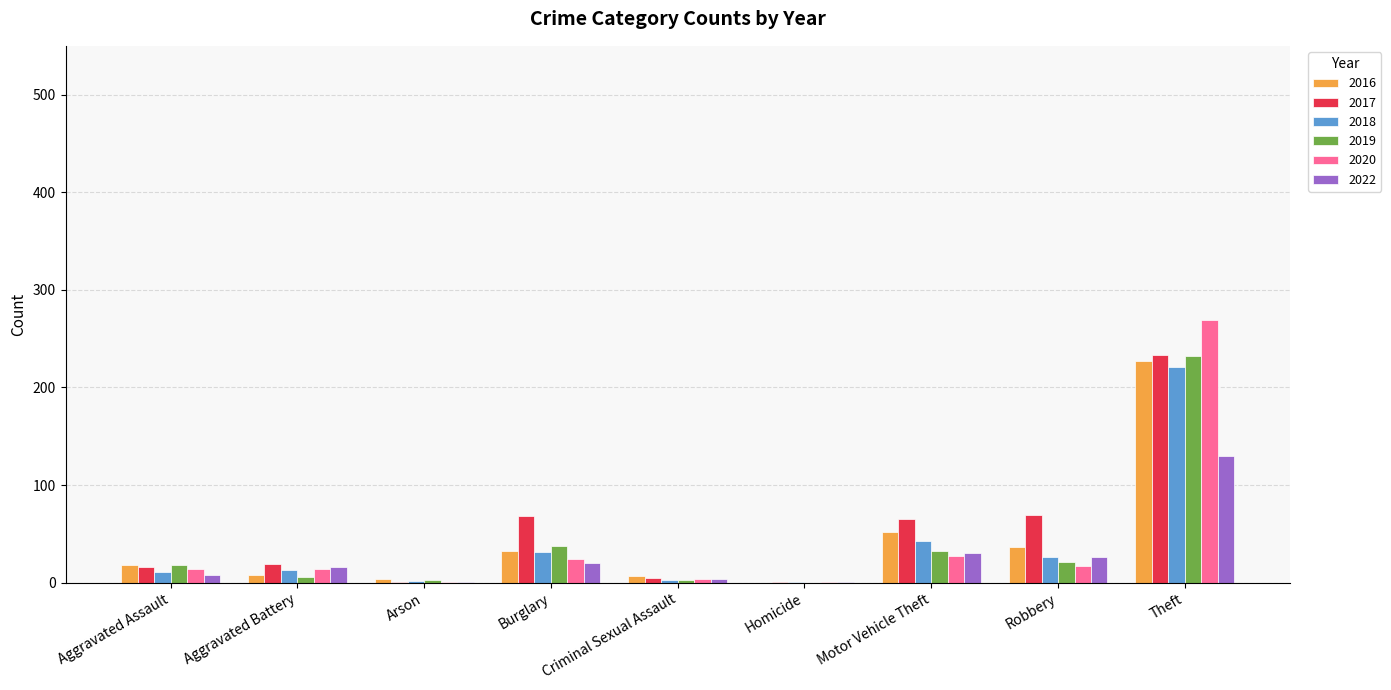

At which label is 2018 closest to 111?

Motor Vehicle Theft